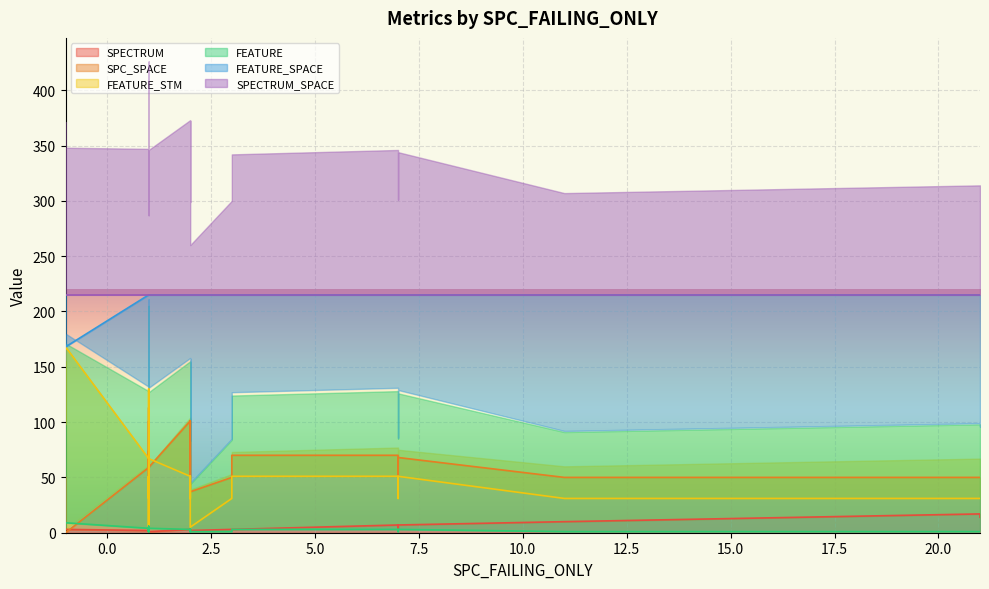

The FEATURE_STM series shows 41 at 5. True or false?

False